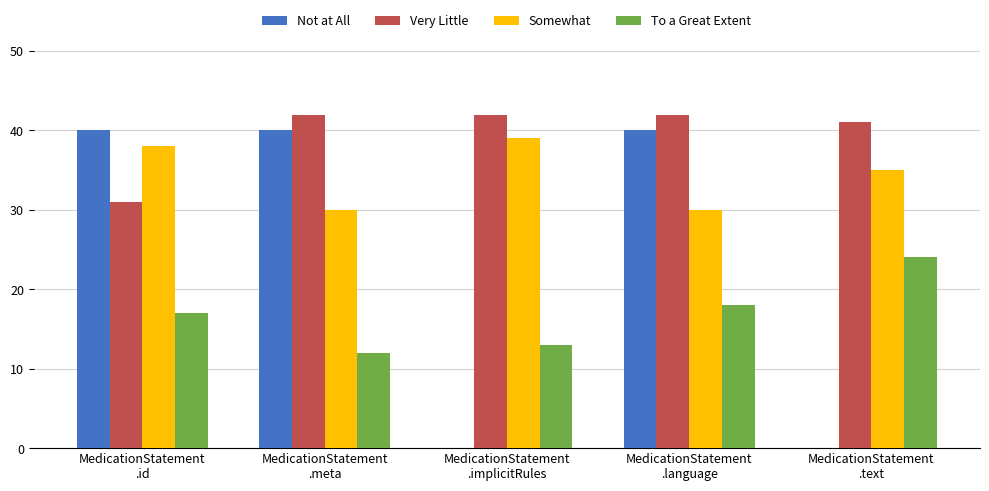

How many distinct data groups are displayed?

4